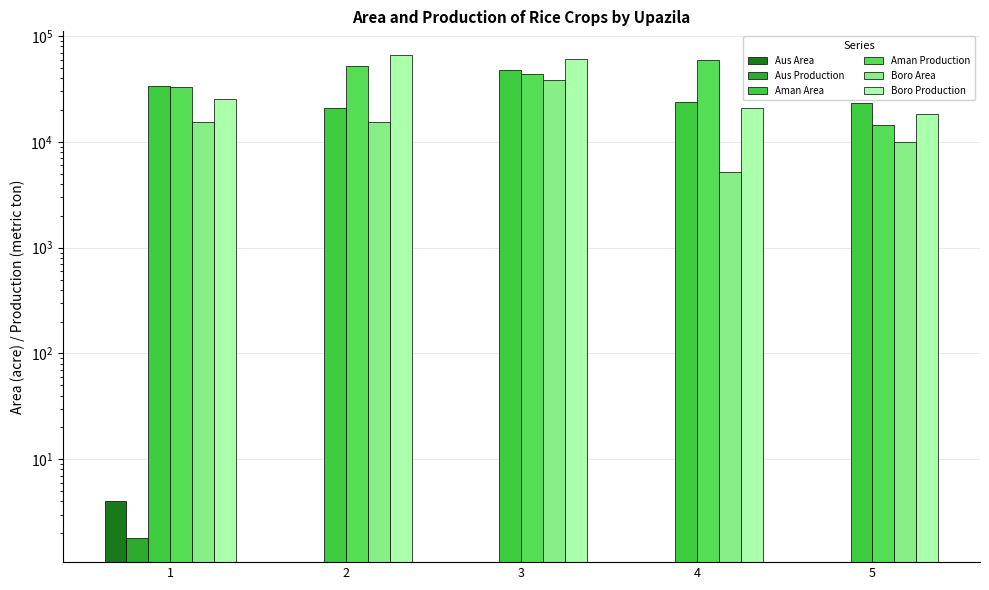

Reading left to right, transcribe all the data shown in this chart.

Aus Area: 4.0	0.0	0.0	0.0	0.0
Aus Production: 1.8	0.0	0.0	0.0	0.0
Aman Area: 33680.0	20800.0	47935.0	23650.0	23530.0
Aman Production: 32927.0	51850.0	44259.0	59054.0	14409.0
Boro Area: 15526.0	15550.0	38740.0	5200.0	9930.0
Boro Production: 25409.0	65690.0	60872.0	20735.0	18300.0